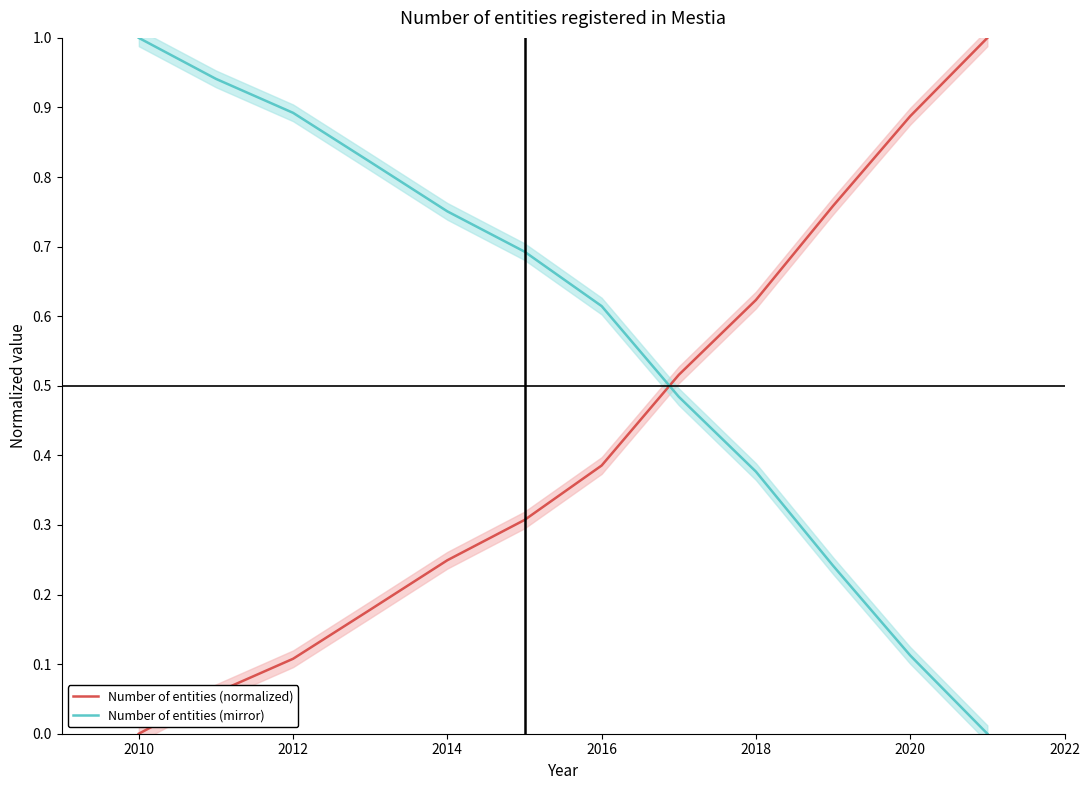

What is the difference between the second highest and second lowest values in the Number of entities (mirror) series?

0.8